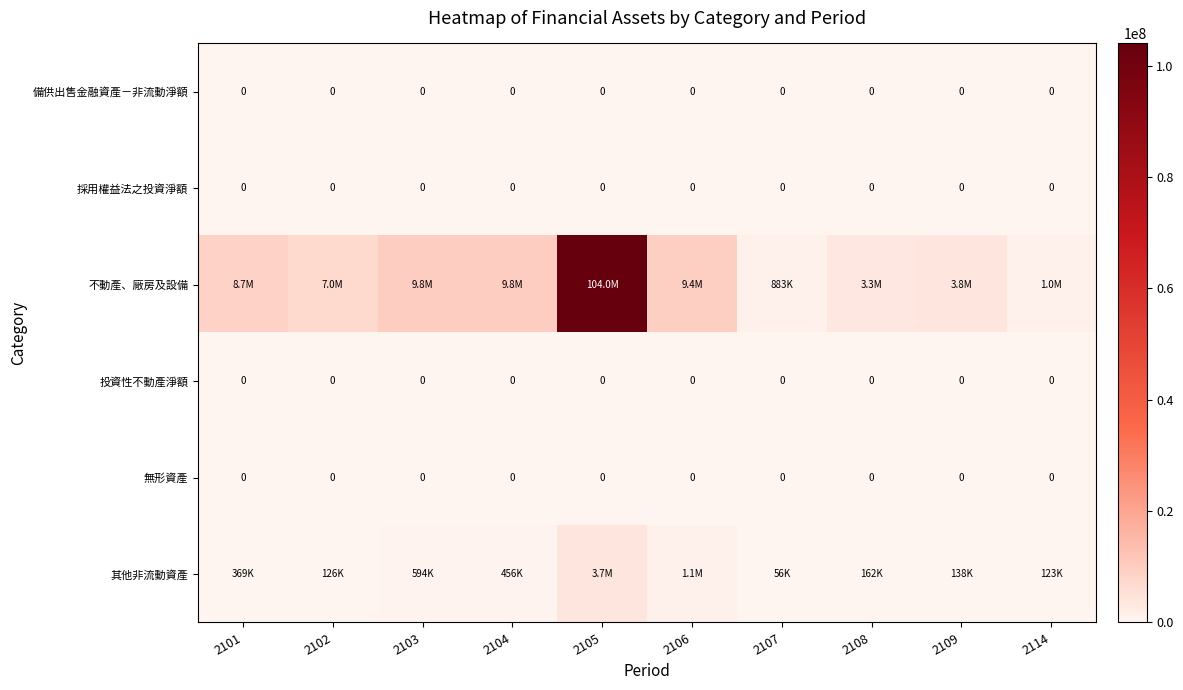

The 採用權益法之投資淨額 series shows 0 at 2103. True or false?

True